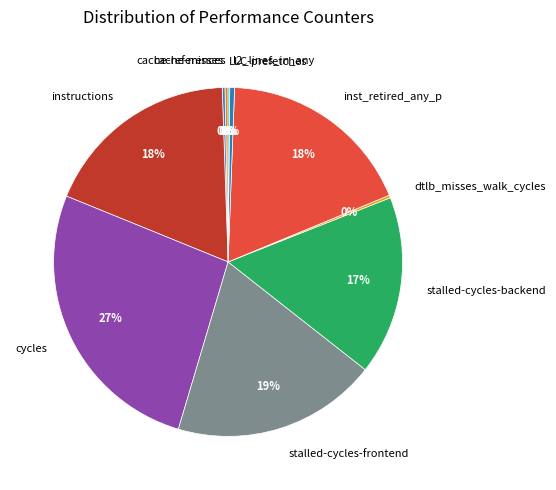

To the nearest percent, what portion does cycles represent?

27%